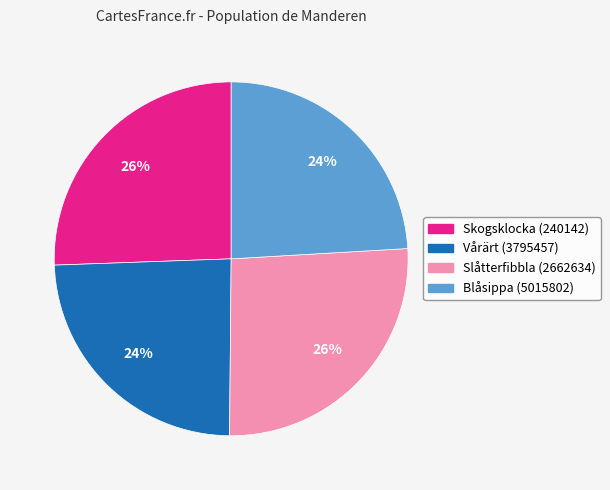

True or false: Vårärt (3795457) accounts for 24% of the total.

True